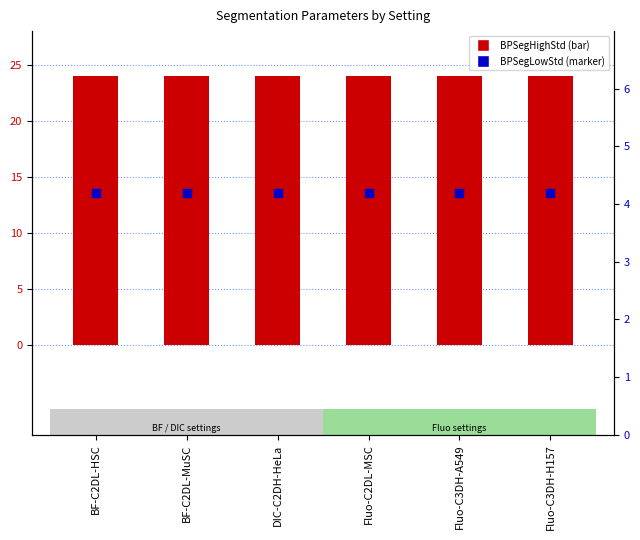

Which series has the largest total across all categories?

BPSegHighStd